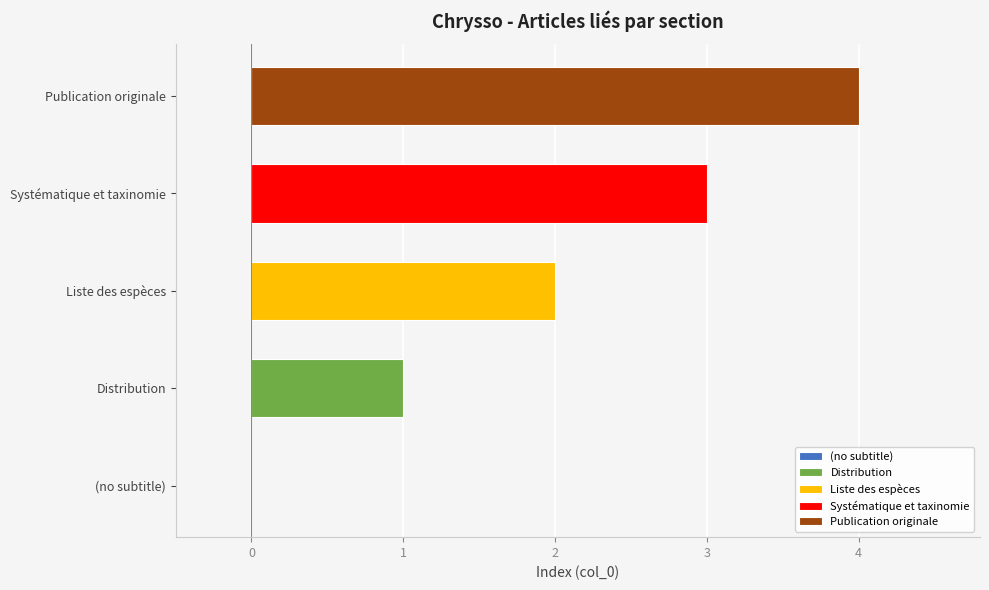

What is the maximum value shown in the chart?

4